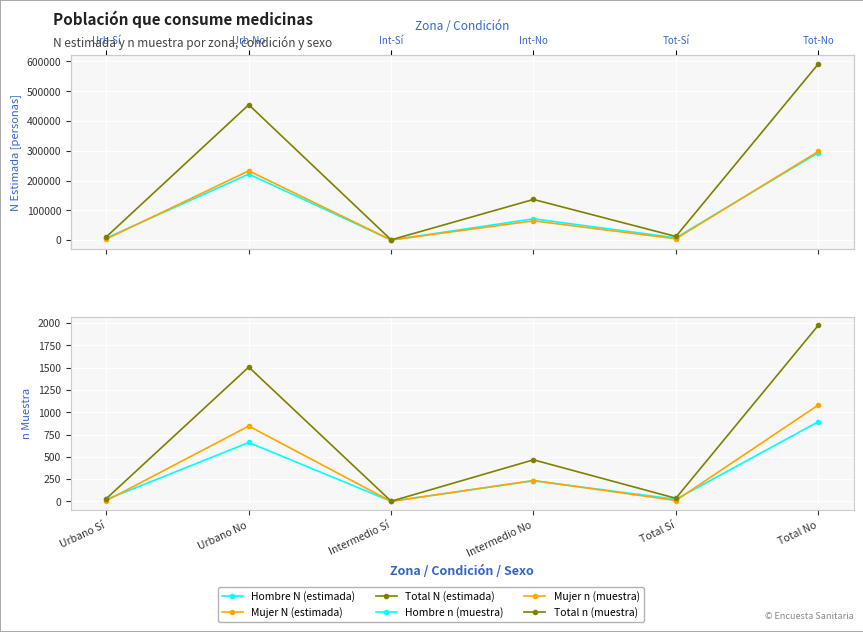

What are all the series names shown in the legend?

Hombre N (estimada), Mujer N (estimada), Total N (estimada), Hombre n (muestra), Mujer n (muestra), Total n (muestra)